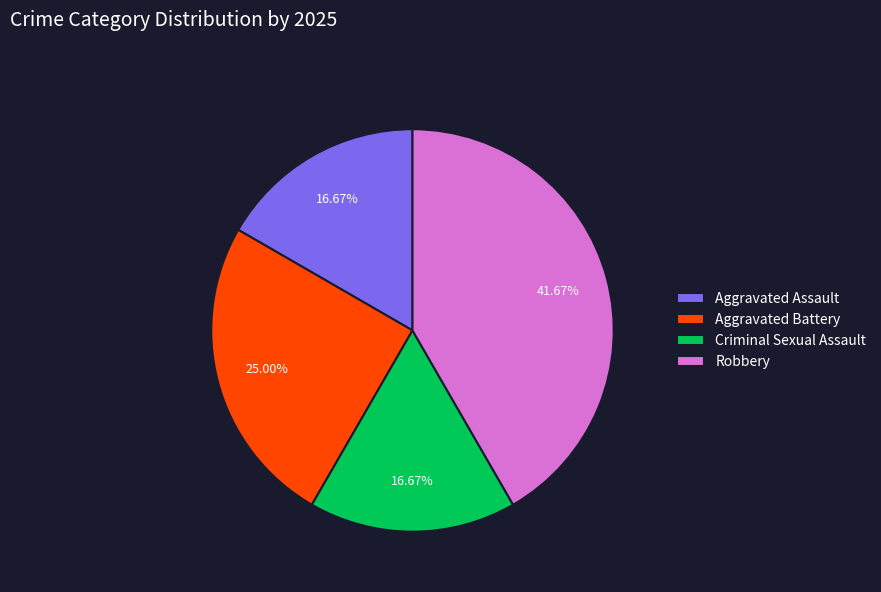

What percentage is the Aggravated Battery slice, to the nearest percent?

25%